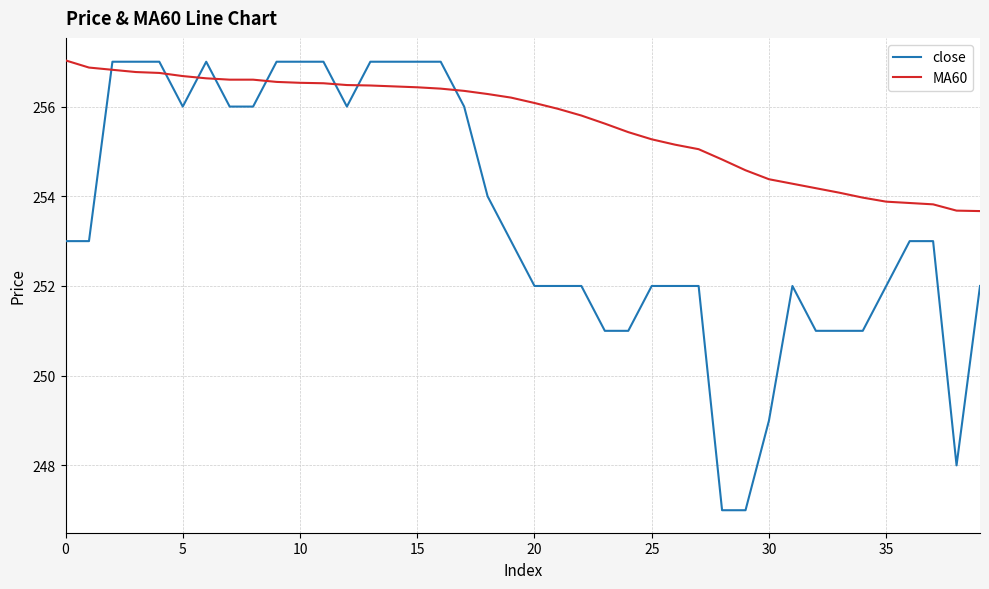

Which series has the widest spread of values?

close